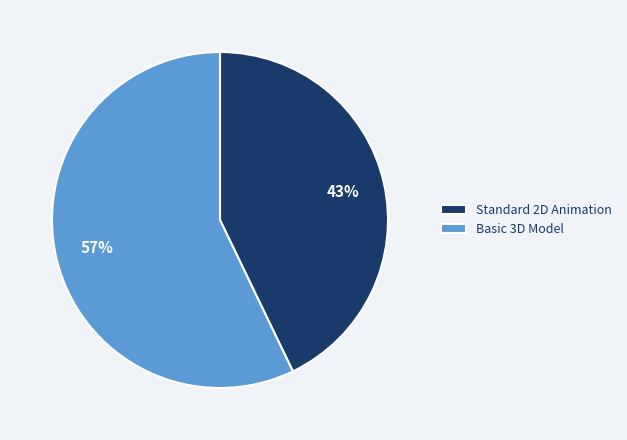

Which slice is the largest?

Basic 3D Model